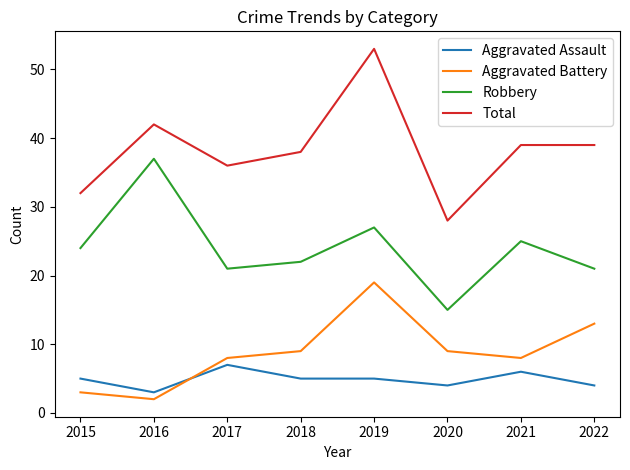

Between which two adjacent categories do Aggravated Assault and Aggravated Battery first intersect?

2016 and 2017